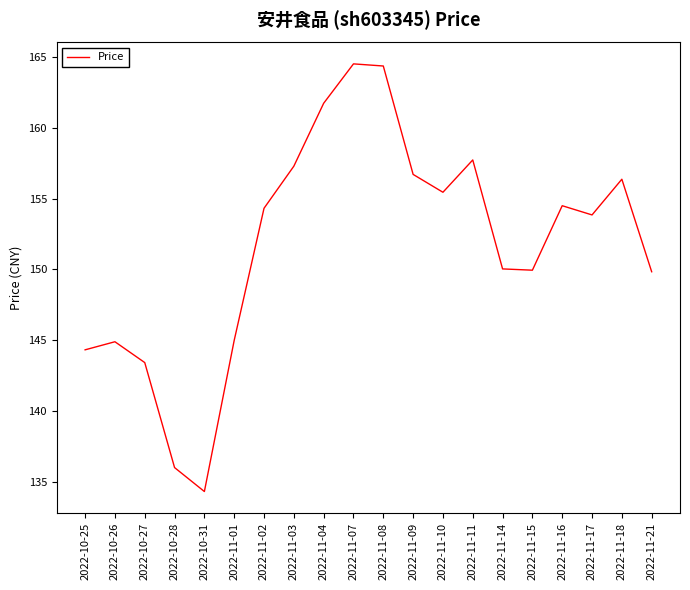

What is the smallest value displayed?

134.3